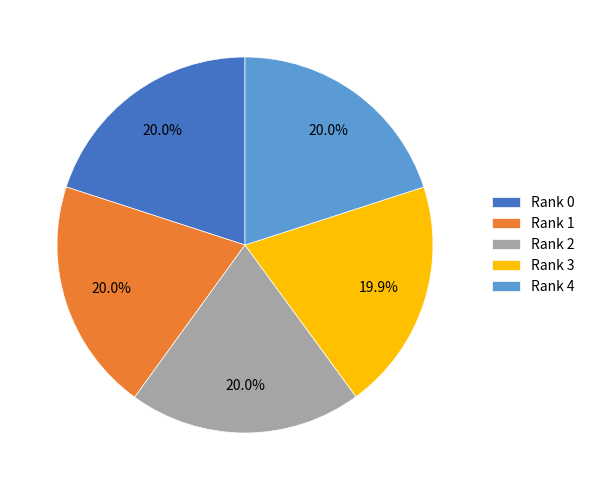

Is there any slice that represents more than half of the pie?

No